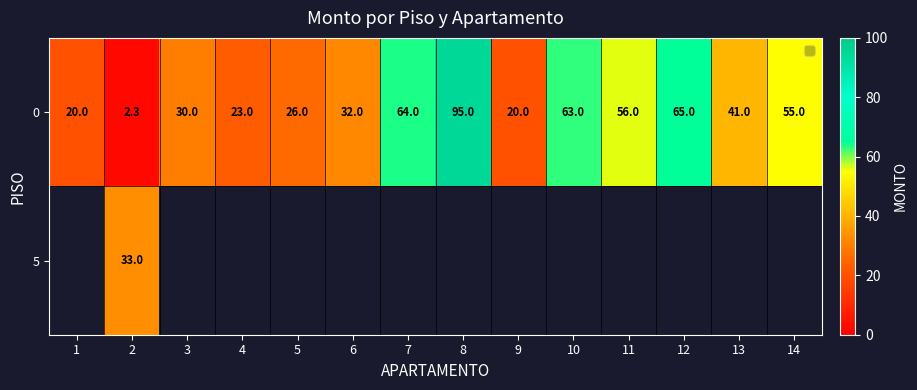

Where is 0 nearest to the value 48?

13